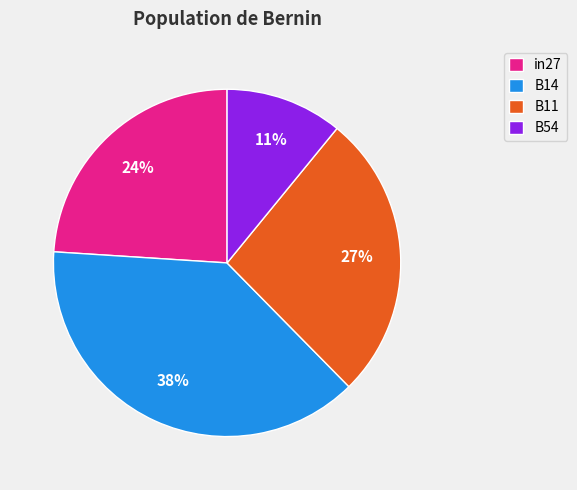

Does B11 represent more than half of the total?

No